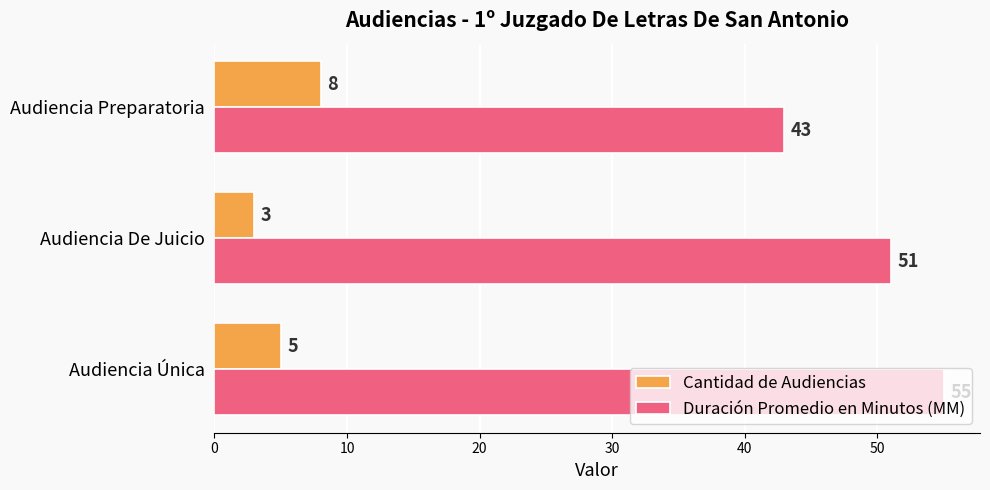

Read the Duración Promedio en Minutos (MM) value at Audiencia Preparatoria, to the nearest 10.

40